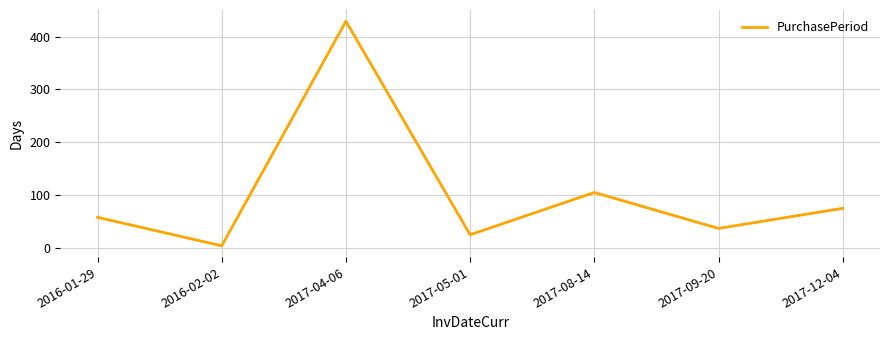

Reading right to left, list all the values displayed in this chart.

2017-12-04=75	2017-09-20=37	2017-08-14=105	2017-05-01=25	2017-04-06=429	2016-02-02=4	2016-01-29=58